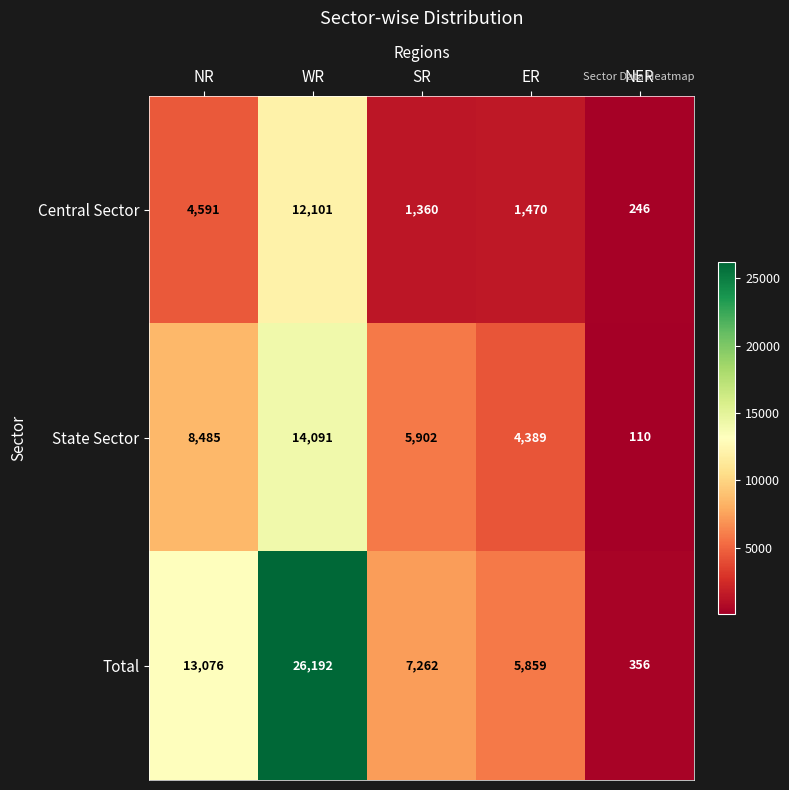

What is the sum of the Total values at NER and NR?

13432